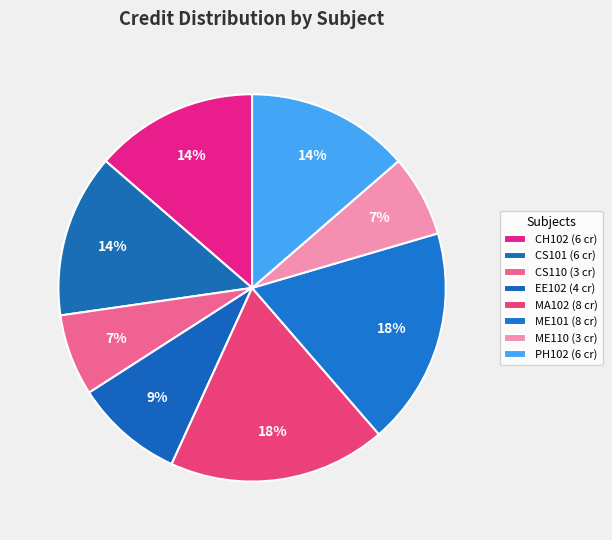

What is the change in value from CH102 to ME110?

-3